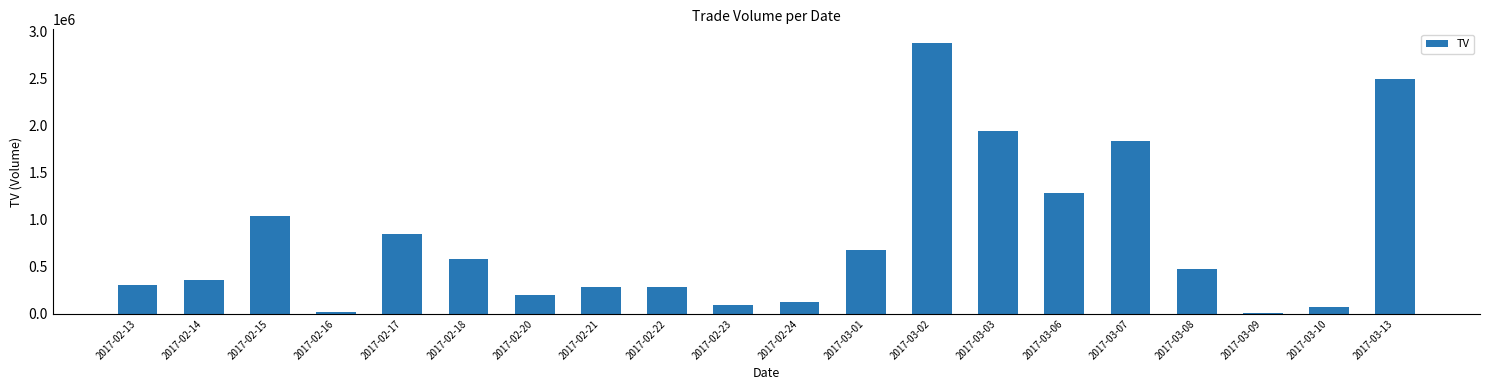

Is it true that the value at 2017-02-13 is 306000?

True